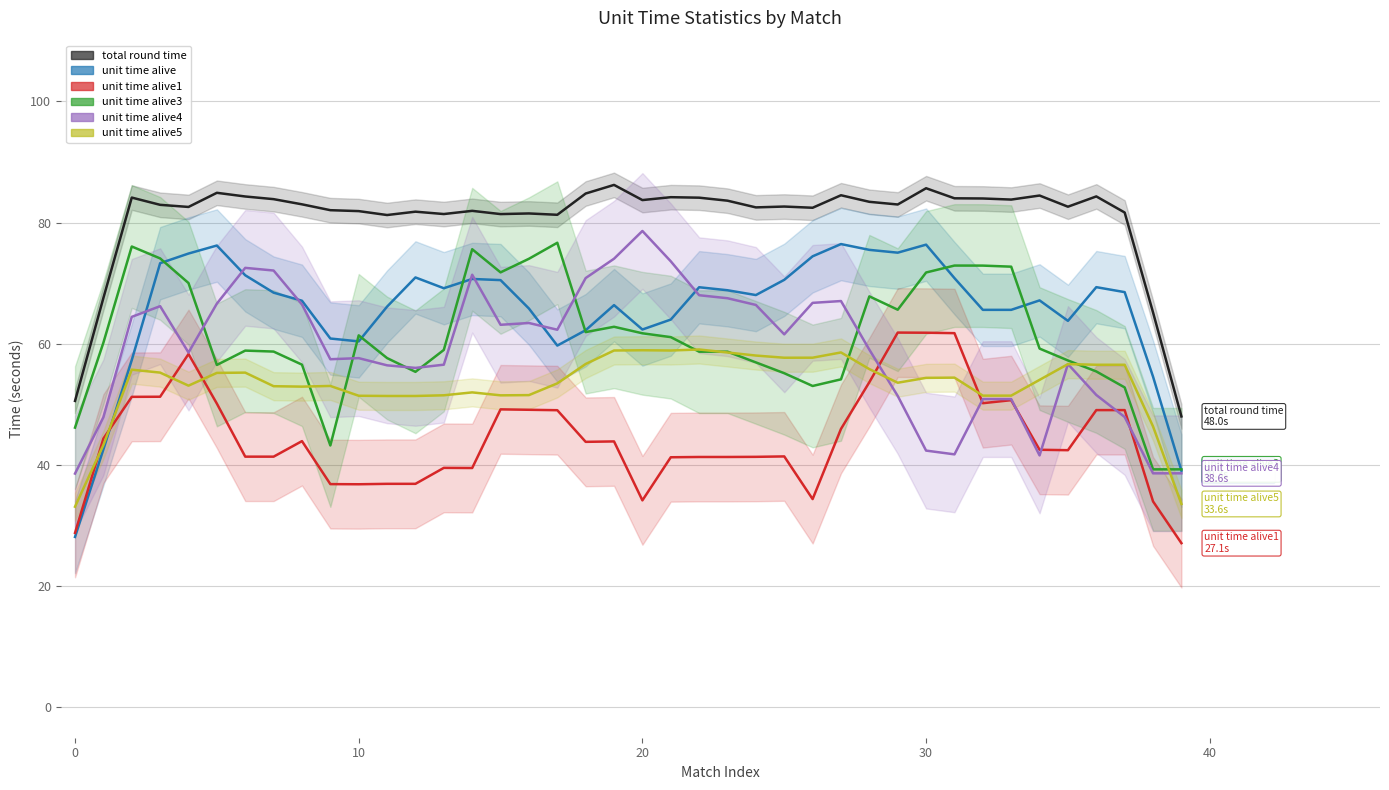

What is the sum of all unit time alive5 values?

2131.6